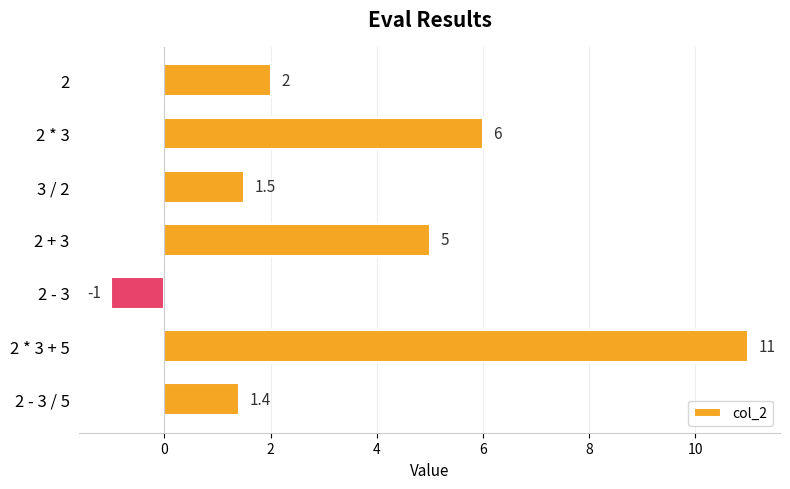

Is it true that the value at 2 + 3 is 2.7?

False